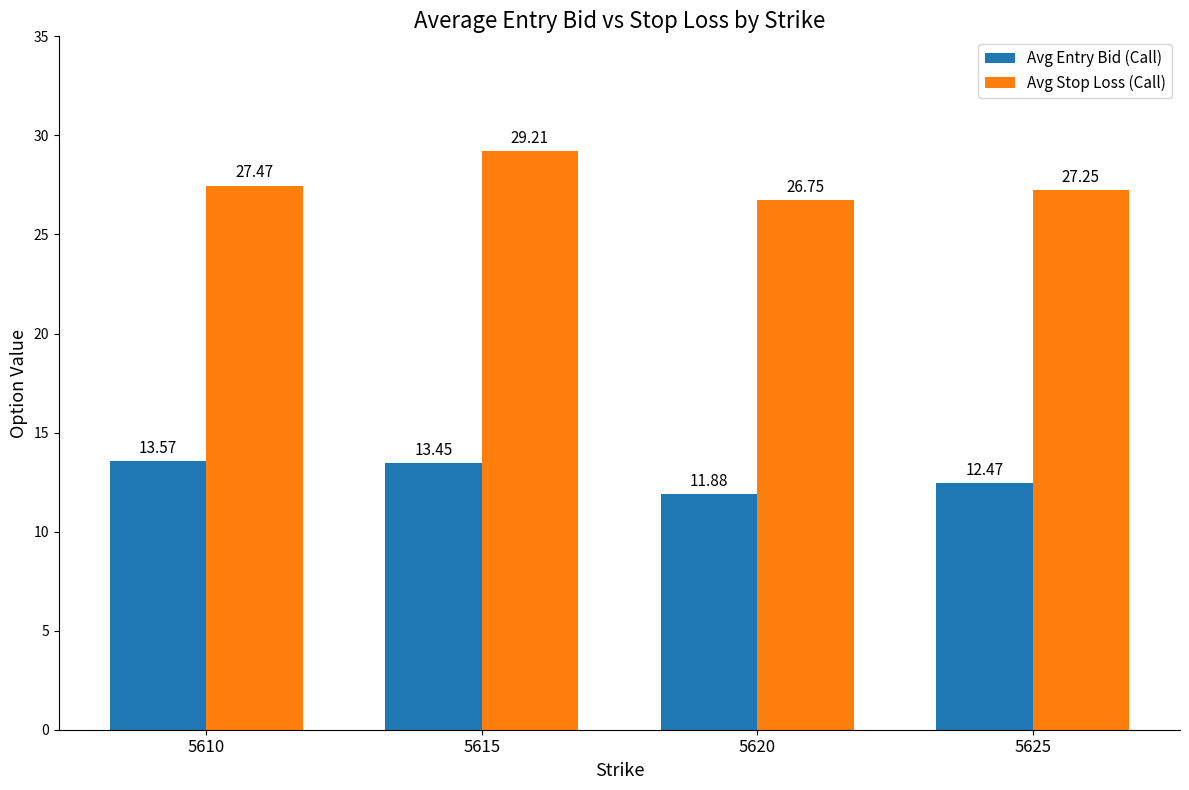

How many bars are there in each group?

2